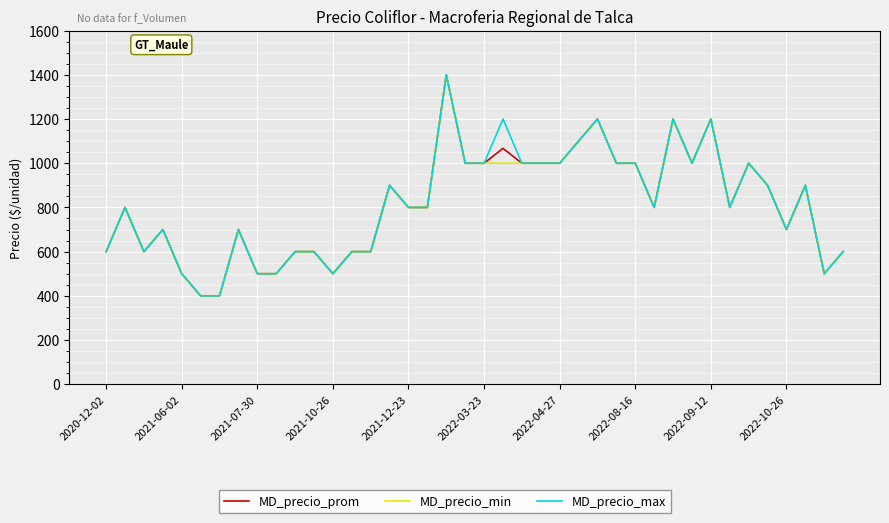

What is the minimum value shown in the chart?

400